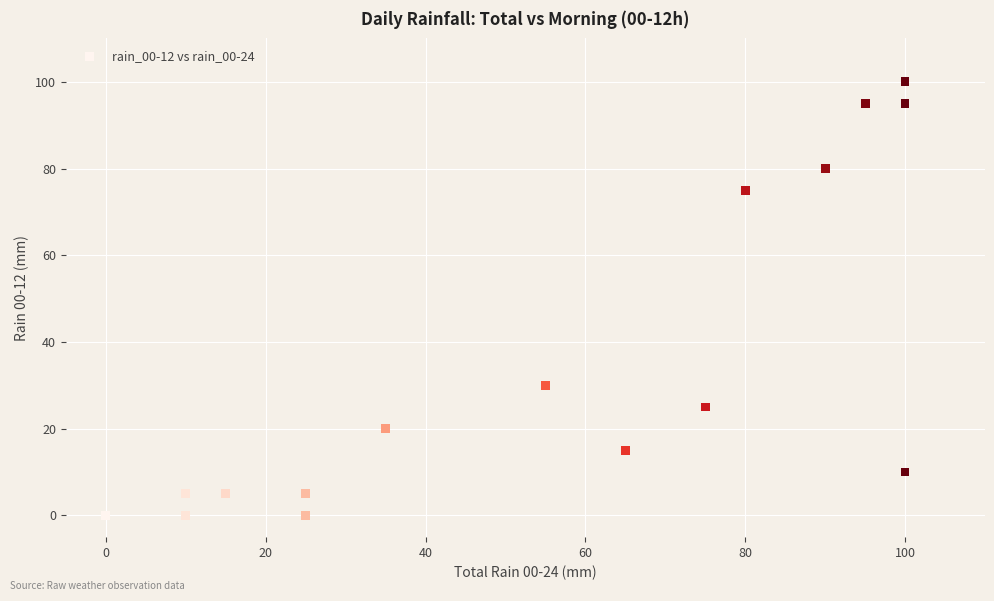

What Y value in the scatter plot is closest to 50?

30